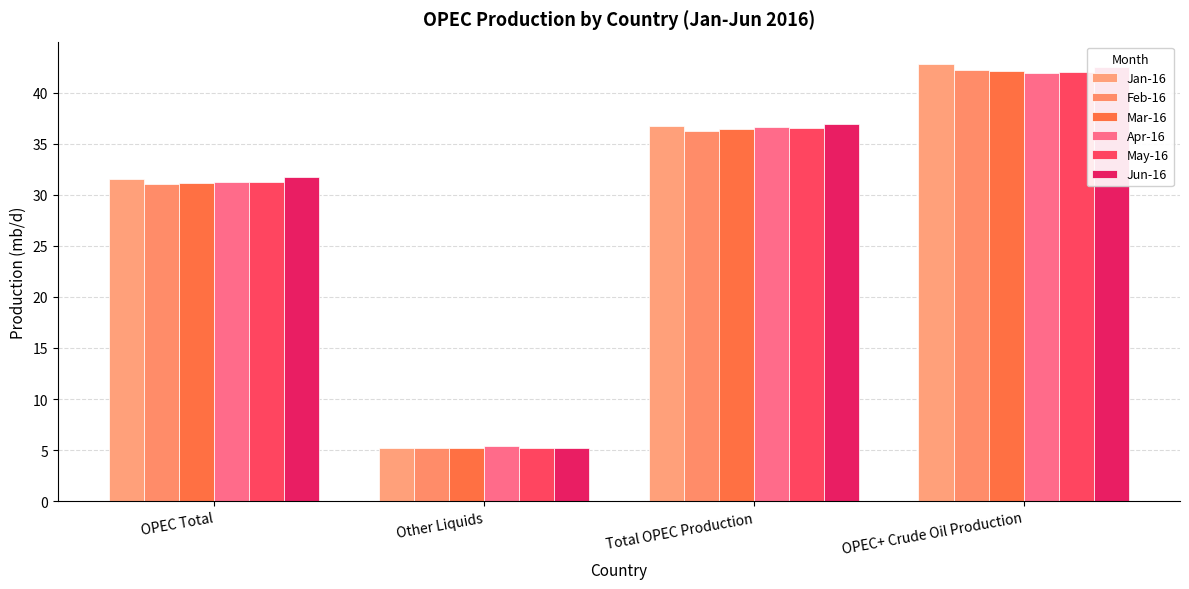

What is the average value of the Apr-16 series?

28.8